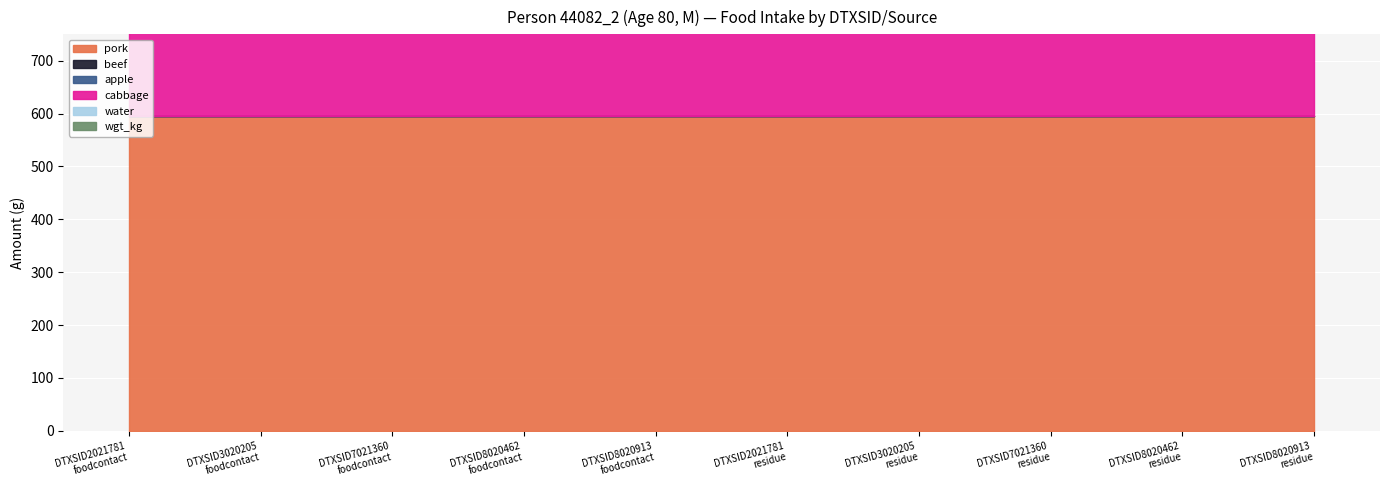

True or false: pork has more than 1 interior local peaks.

False